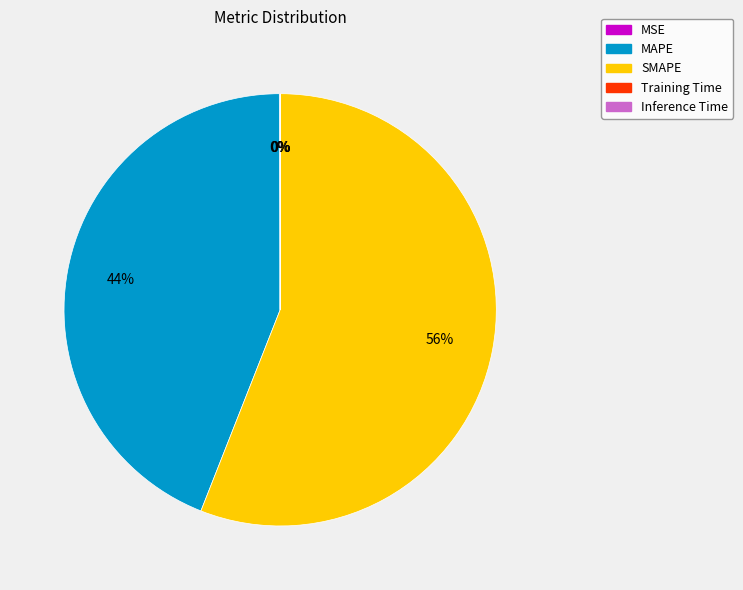

To the nearest percent, what percentage of the pie is MAPE?

44%